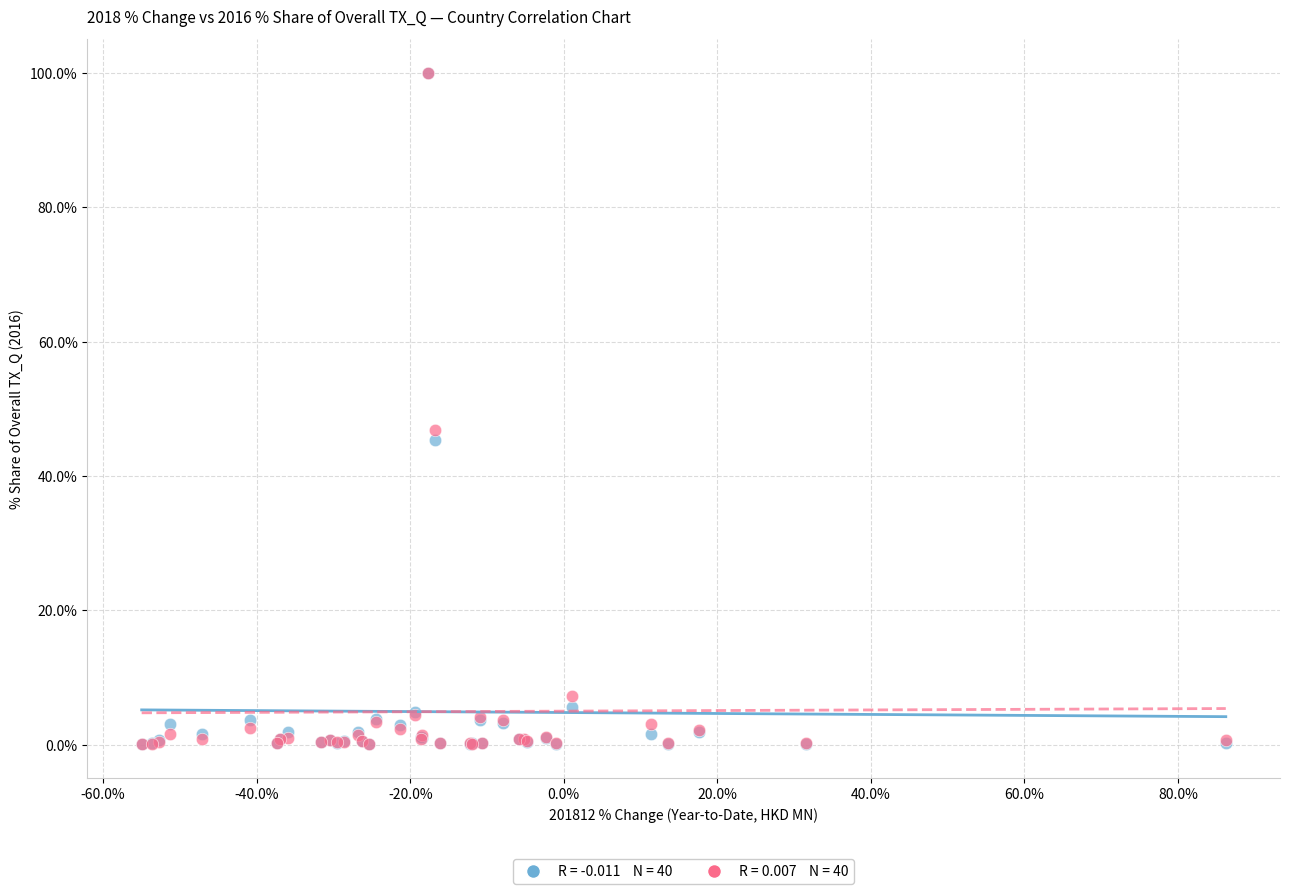

Across all series, what Y value is closest to 50?

46.8